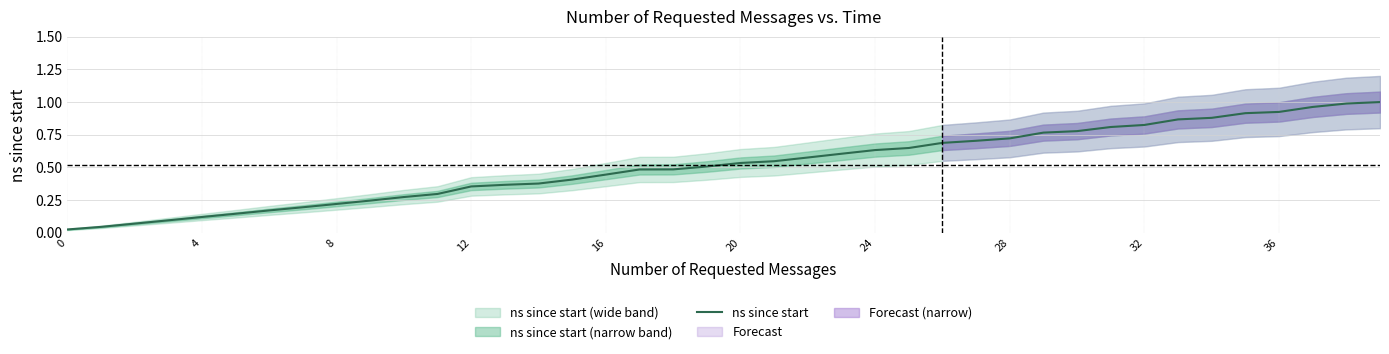

Reading right to left, transcribe all the data shown in this chart.

1.0	1.0	1.0	0.9	0.9	0.9	0.9	0.8	0.8	0.8	0.8	0.7	0.7	0.7	0.6	0.6	0.6	0.6	0.5	0.5	0.5	0.5	0.5	0.4	0.4	0.4	0.4	0.4	0.3	0.3	0.2	0.2	0.2	0.2	0.1	0.1	0.1	0.1	0.0	0.0